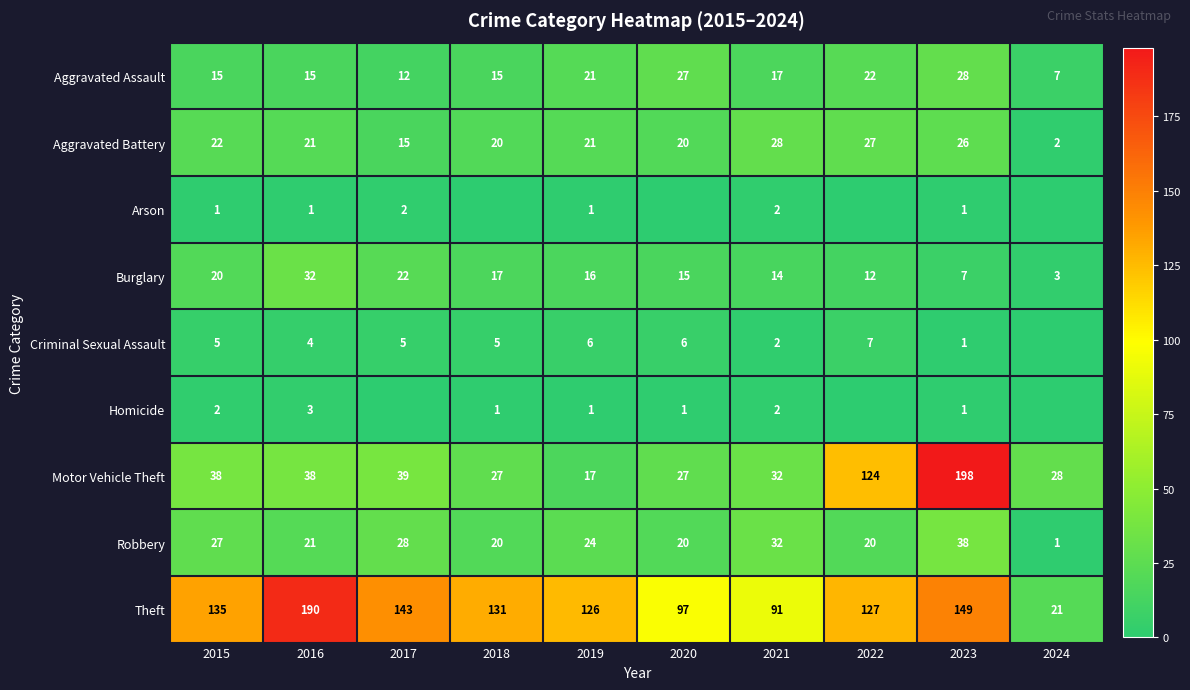

Where does the Burglary series first go above 16?

2015